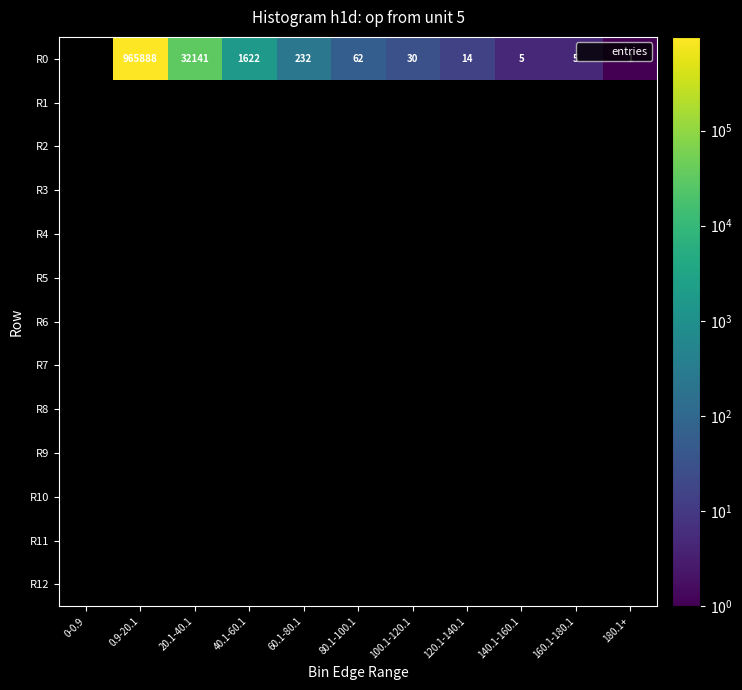

Is it true that R0 equals 1.0 at 180.1+?

True